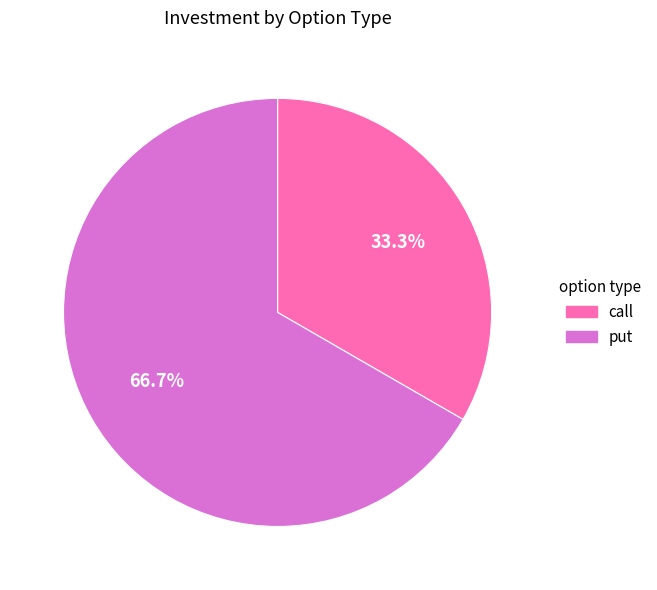

Count the number of slices in the pie.

2